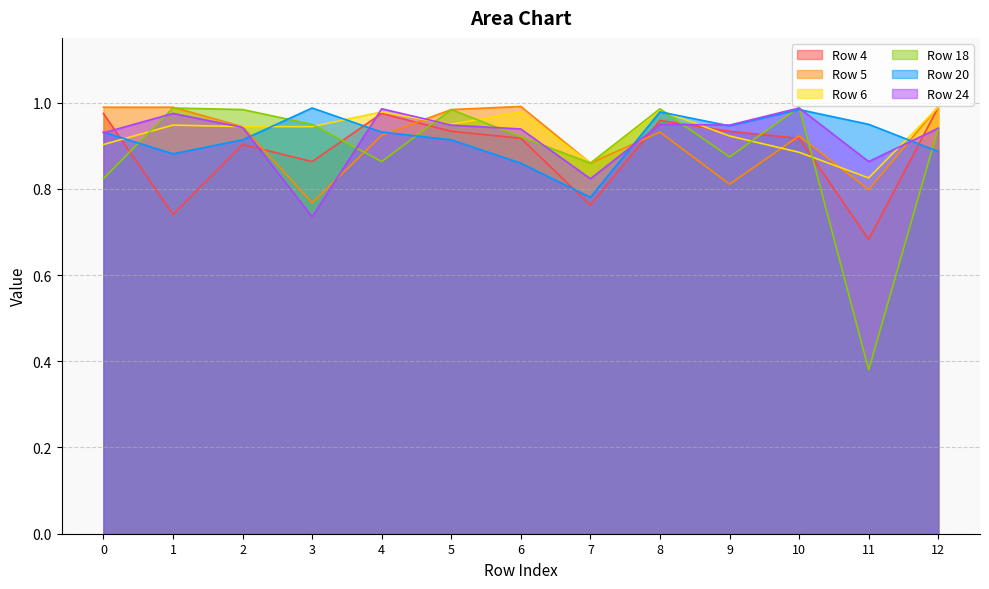

What is the minimum value shown in the chart?

0.4